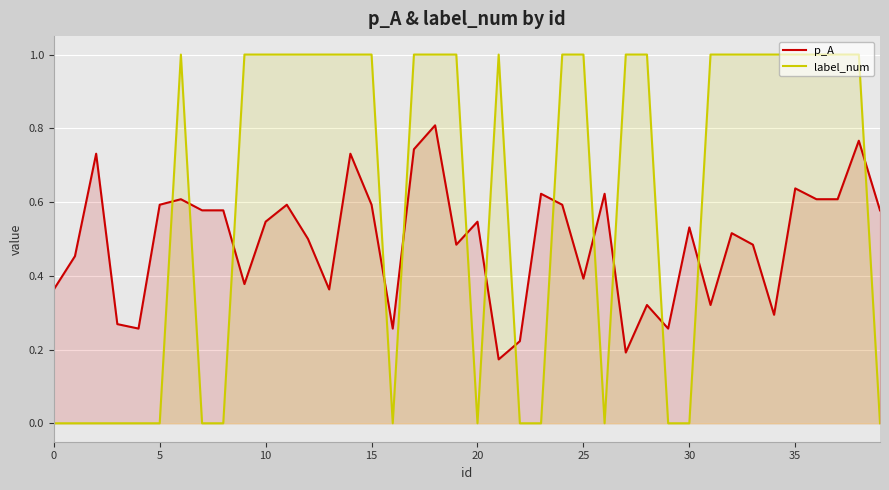

List the series in order of their peak value, highest first.

label_num, p_A